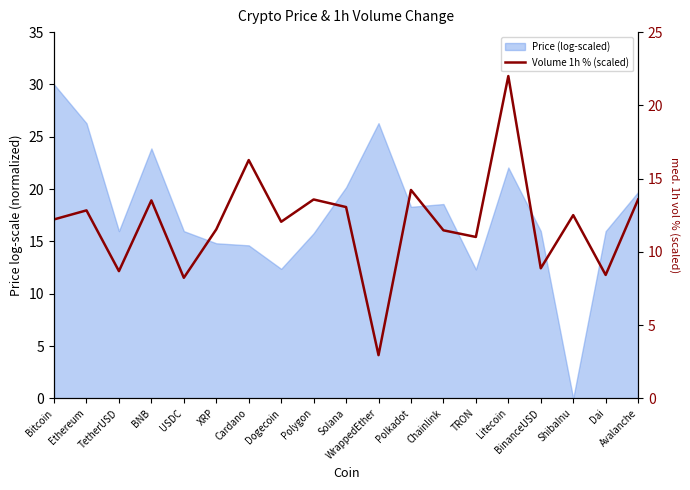

What is the difference between the maximum and minimum values?

19.1